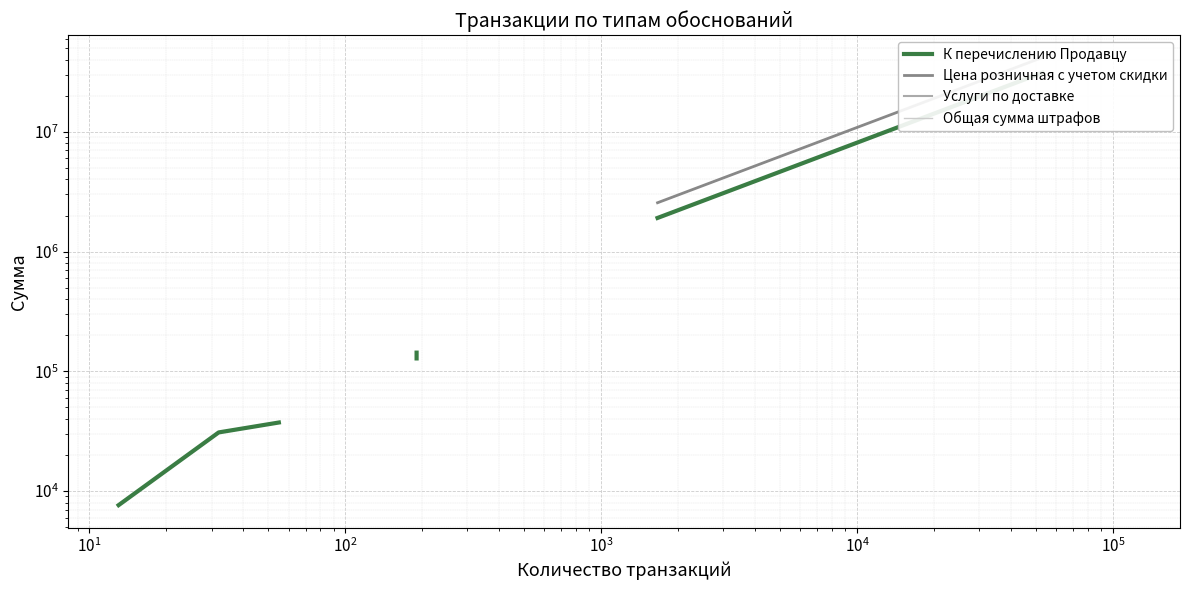

Is it true that К перечислению Продавцу equals 128029.8 at $\mathdefault{10^{5}}$?

True